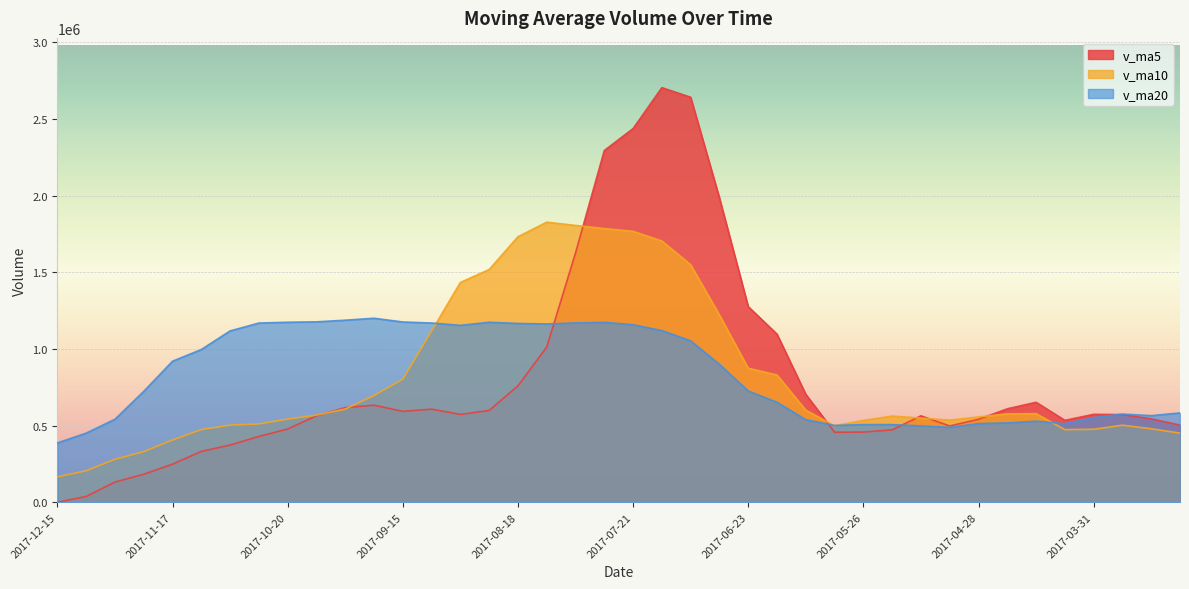

Which series has the largest total across all categories?

v_ma20